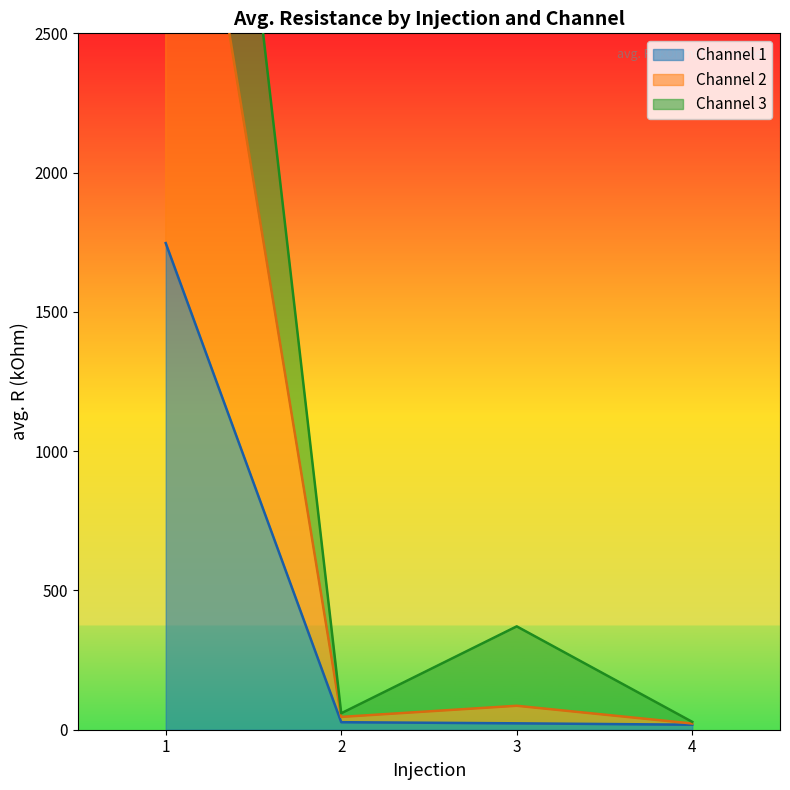

Rank the categories by Channel 1 value from highest to lowest.

1, 2, 3, 4